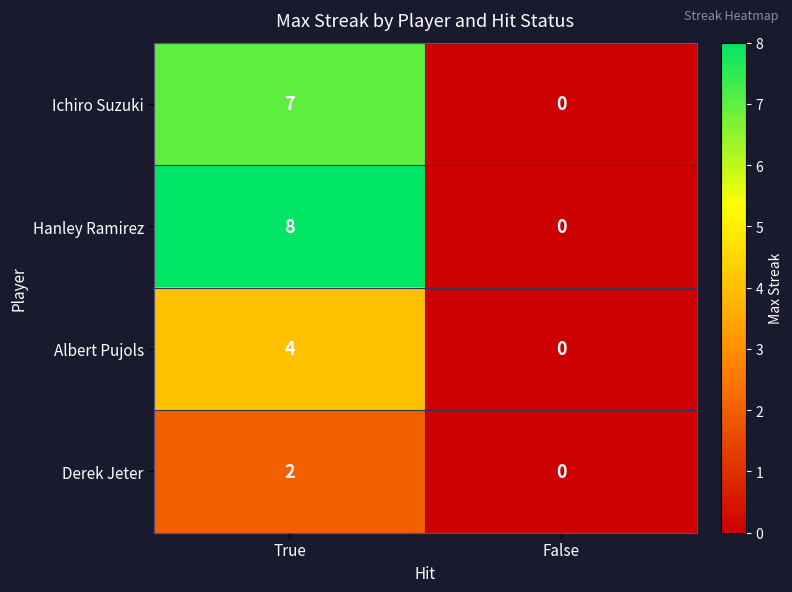

Reading left to right, list all the values displayed in this chart.

Ichiro Suzuki: True=7	False=0
Hanley Ramirez: True=8	False=0
Albert Pujols: True=4	False=0
Derek Jeter: True=2	False=0